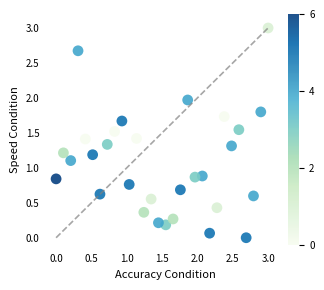

What is the range of Y values (max minus min)?

3.0